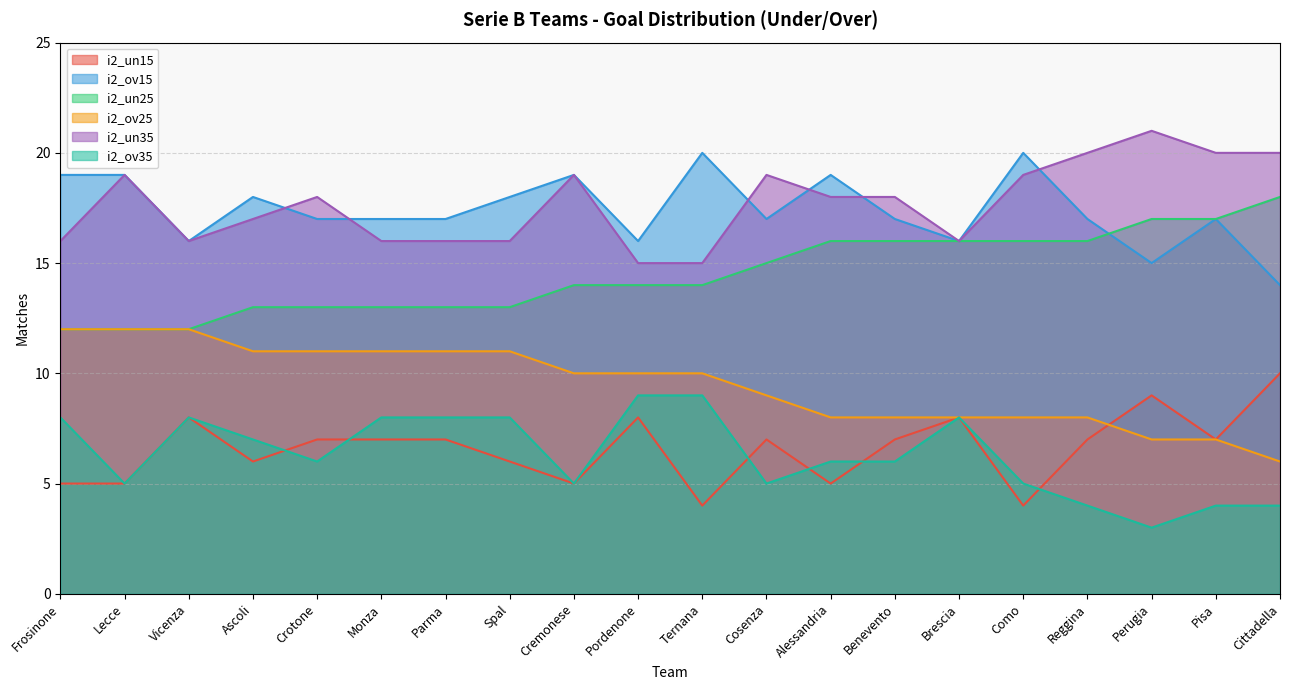

How many lines are shown in the chart?

6